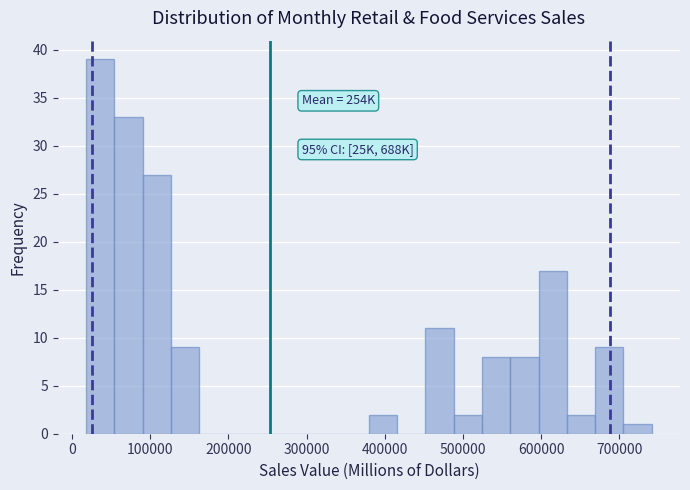

Read against the x-axis, roughly where is the centre of the tallest bar?

40000